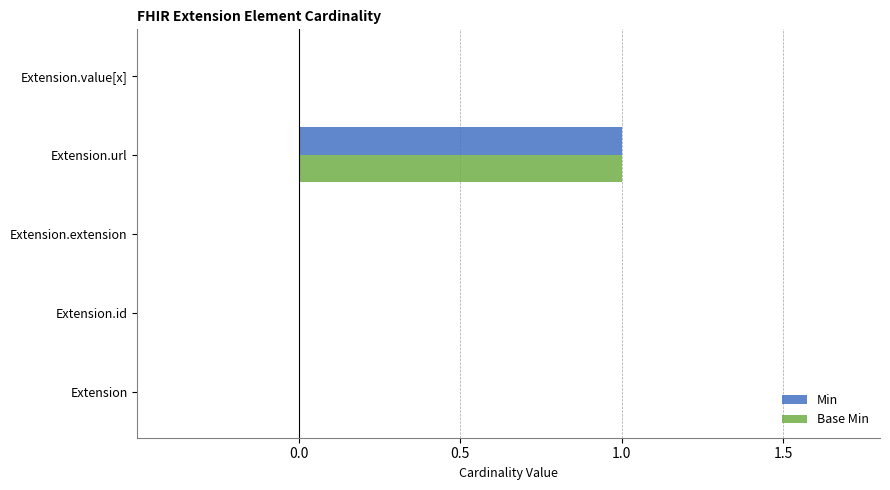

How many categories are shown in the chart?

5